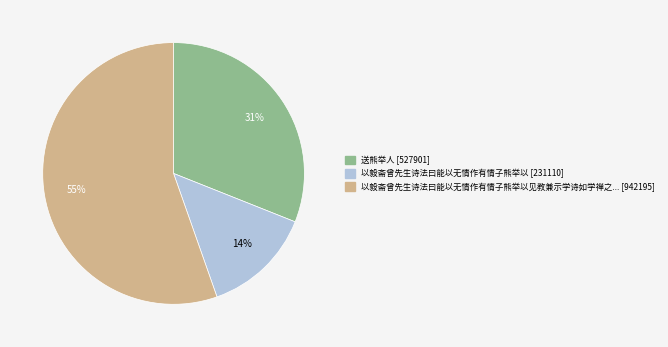

To the nearest percent, what is the average slice percentage?

33%